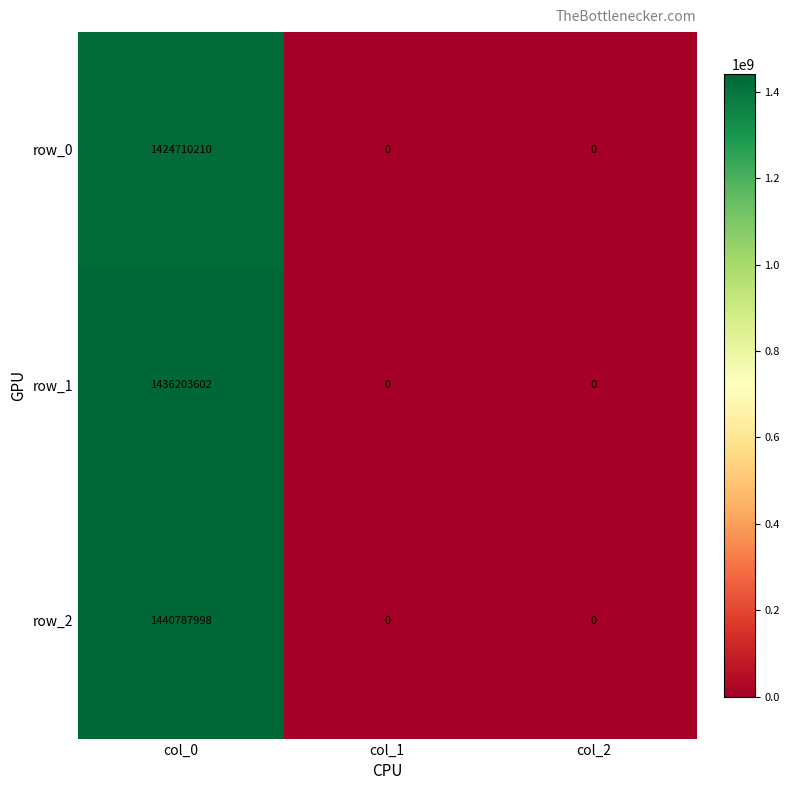

List the series in order of their peak value, highest first.

row_2, row_1, row_0